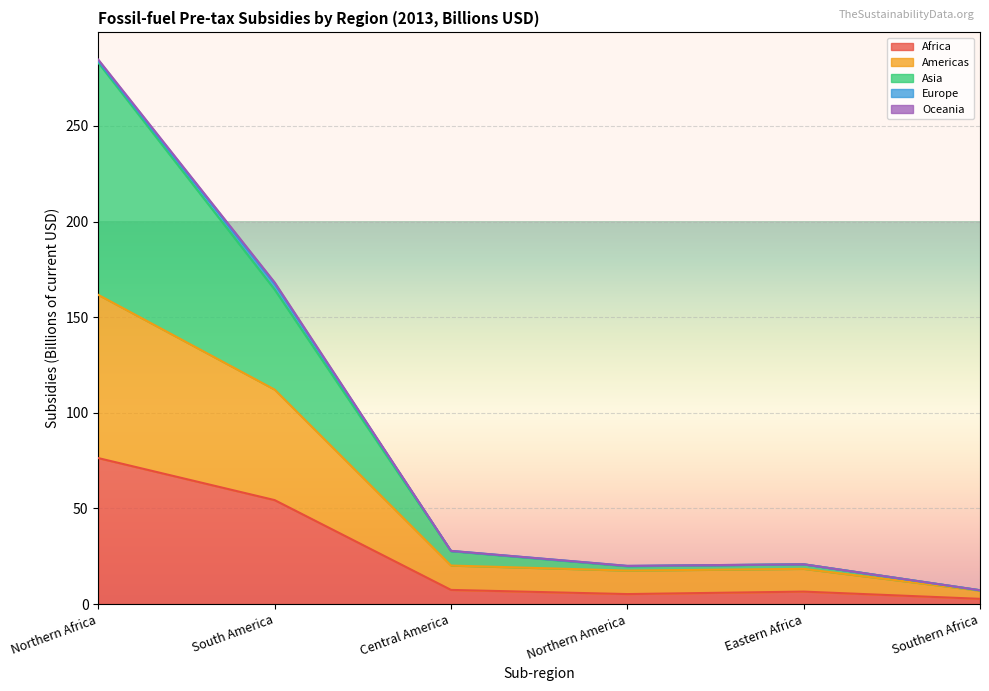

The Asia series shows 164.4 at South America. True or false?

True